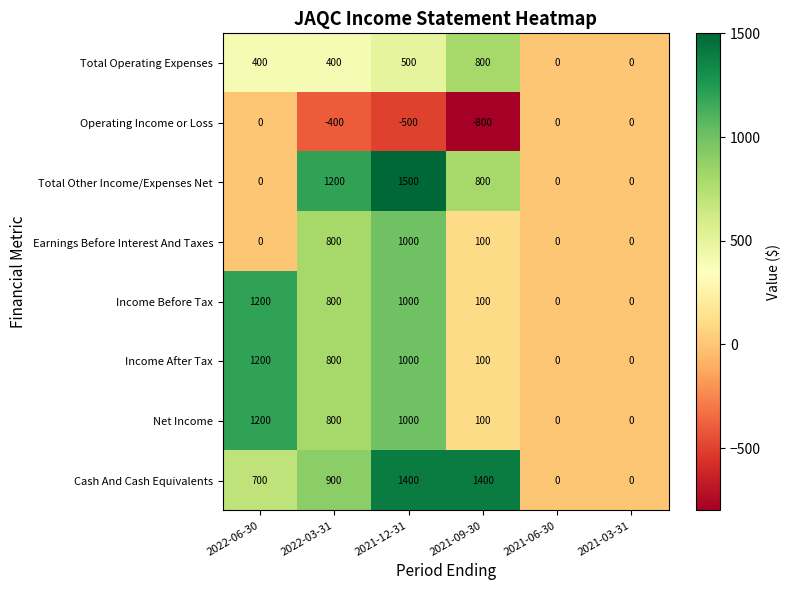

At which category is the sum across all series the highest?

2021-12-31